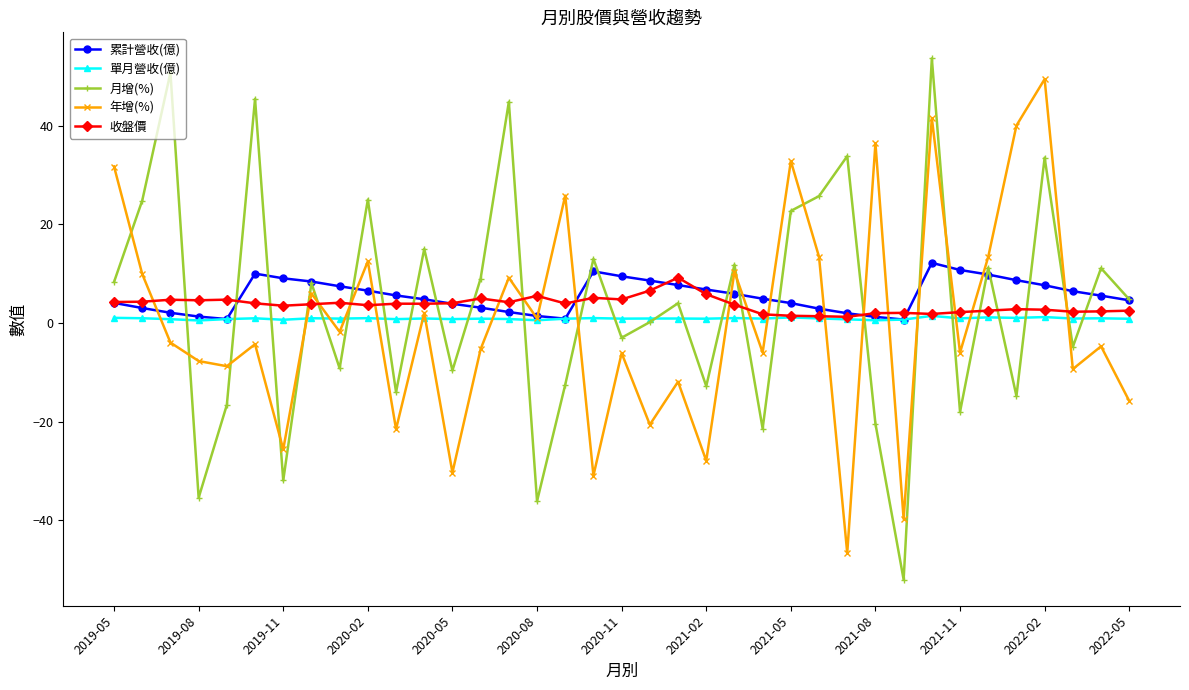

What is the smallest value displayed?

-52.0